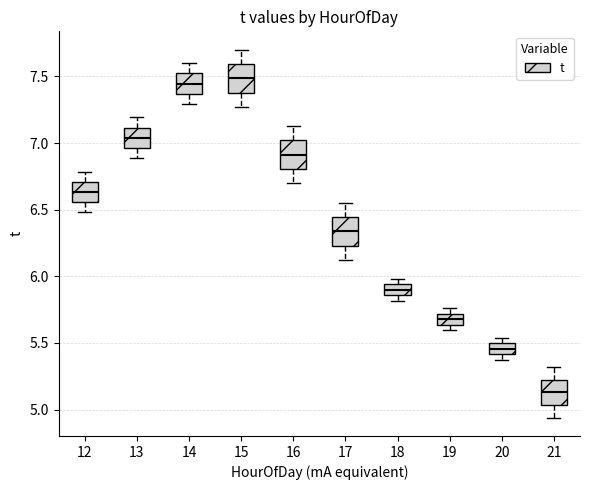

Reading left to right, read every box against the y-axis: the position of its median line, the range the box covers, and the ends of its whiskers. The values are not printed on the chart, so give them approximately, as read against the axis.

12: median 6.65, box 6.55 to 6.70, whiskers 6.50 to 6.80
13: median 7.05, box 6.95 to 7.10, whiskers 6.90 to 7.20
14: median 7.45, box 7.35 to 7.50, whiskers 7.30 to 7.60
15: median 7.50, box 7.40 to 7.60, whiskers 7.25 to 7.70
16: median 6.90, box 6.80 to 7.00, whiskers 6.70 to 7.15
17: median 6.35, box 6.25 to 6.45, whiskers 6.10 to 6.55
18: median 5.90, box 5.85 to 5.95, whiskers 5.80 to 6.00
19: median 5.70 (inside the box), box 5.65 to 5.70, whiskers 5.60 to 5.75
20: median 5.45, box 5.40 to 5.50, whiskers 5.40 (below the box's lower edge) to 5.55
21: median 5.15, box 5.05 to 5.25, whiskers 4.95 to 5.30